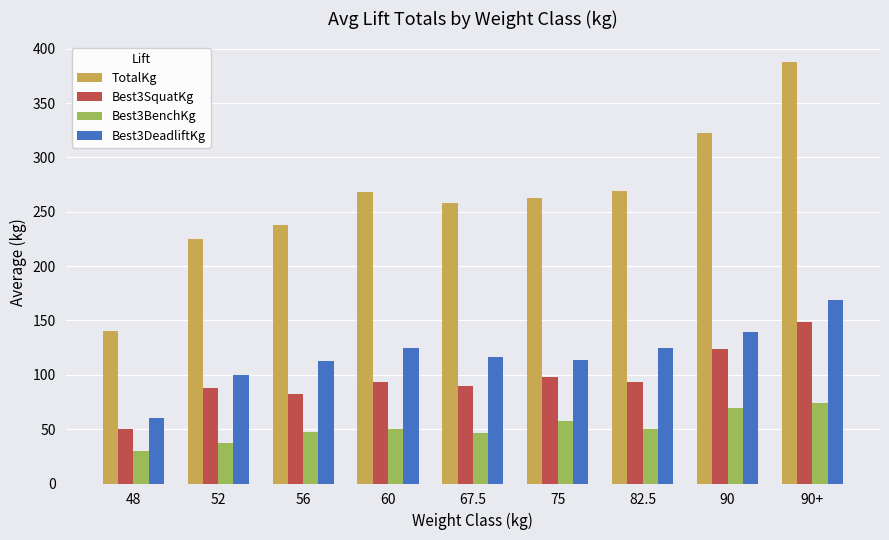

At which label does Best3SquatKg reach its minimum?

48